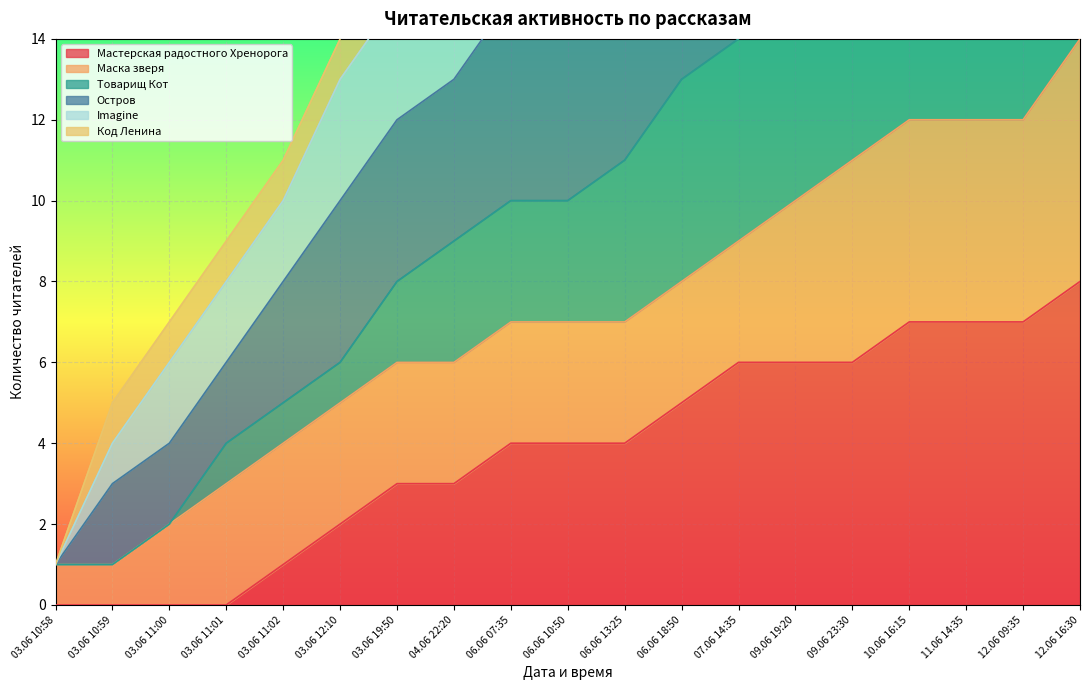

What is the difference between the highest and lowest values at 09.06 23:30?

25